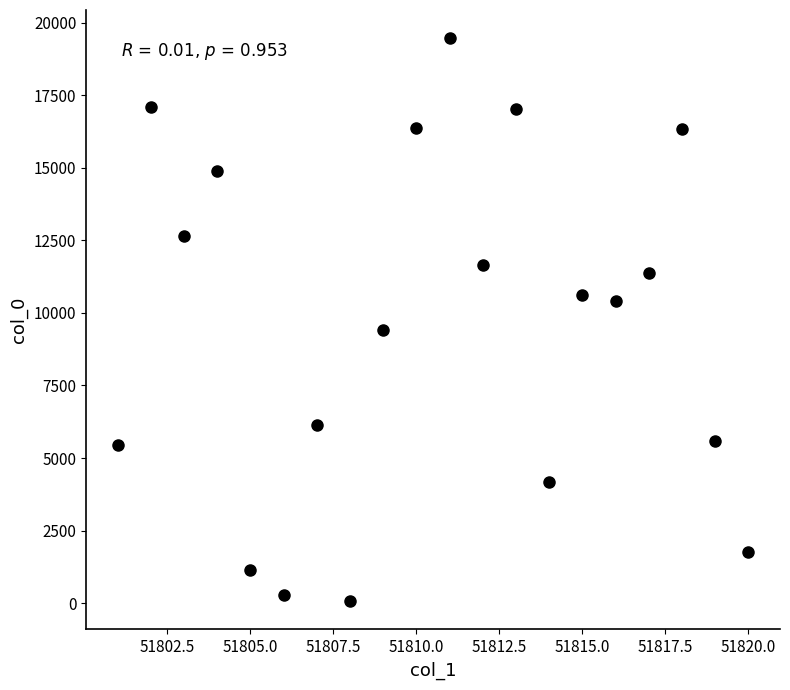

What is the range of Y values (max minus min)?

19398